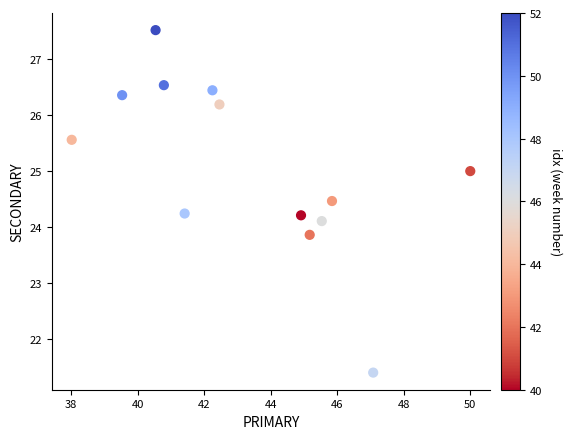

What is the range of Y values (max minus min)?

6.1